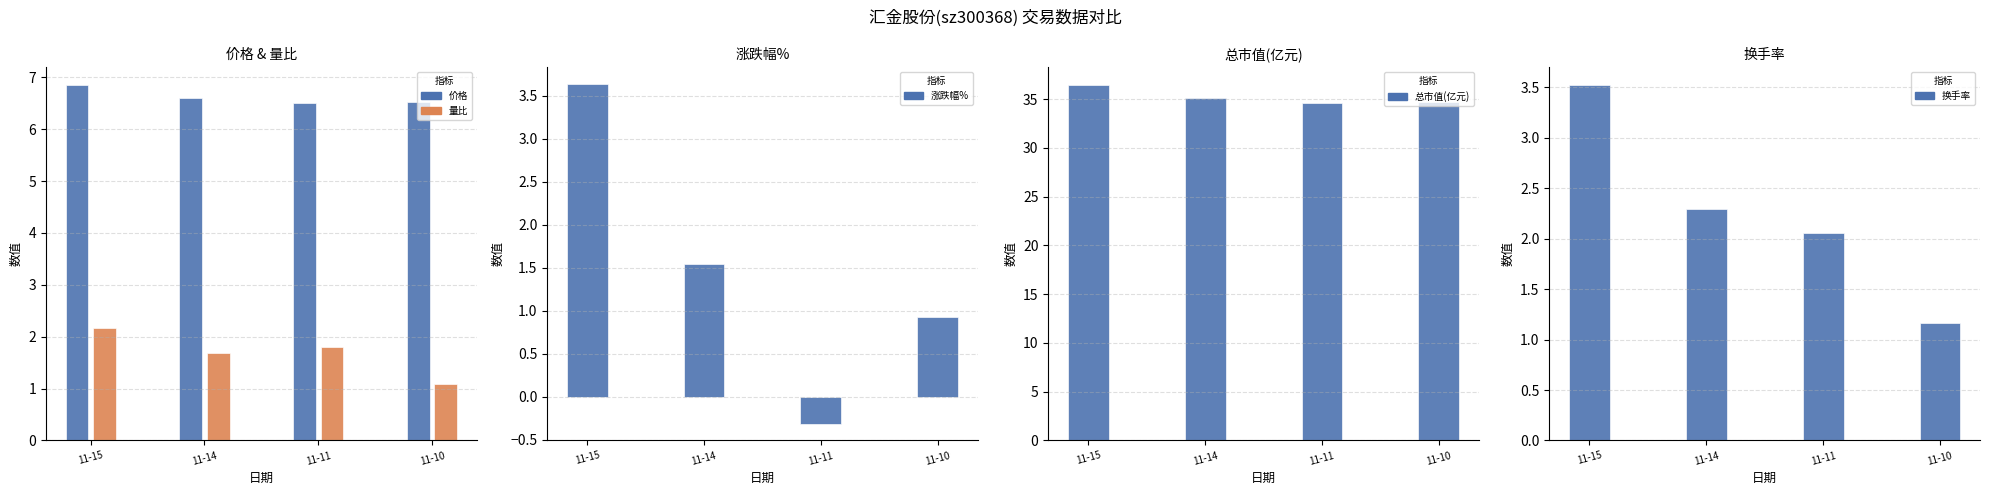

What are all the series names shown in the legend?

价格, 量比, 涨跌幅%, 总市值(亿元), 换手率